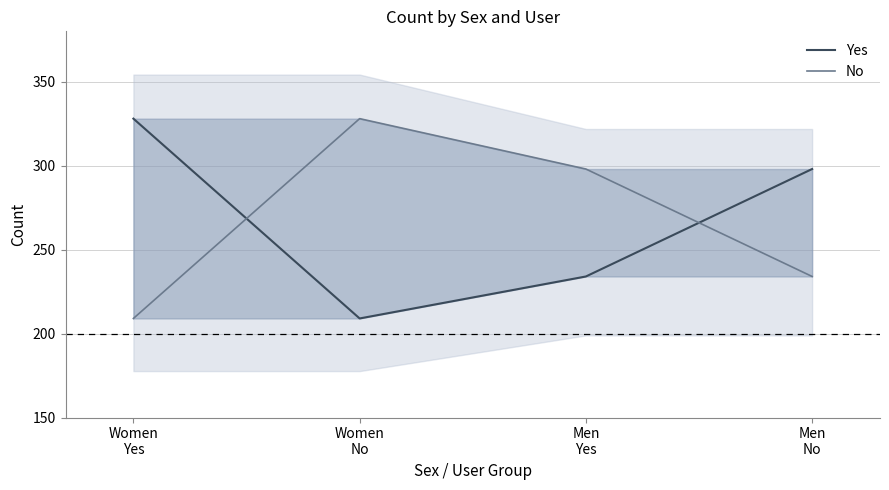

How many data points in Yes are less than 298?

2